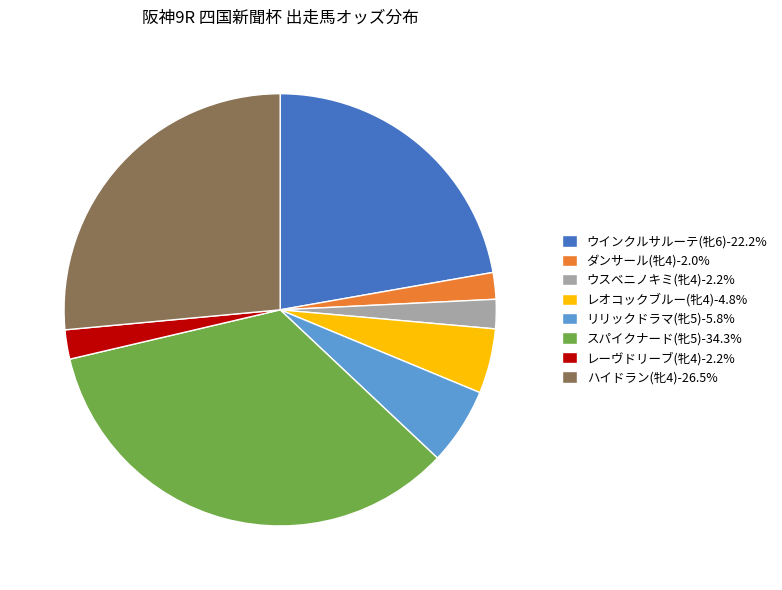

Which category has the biggest portion of the pie?

スパイクナード(牝5)